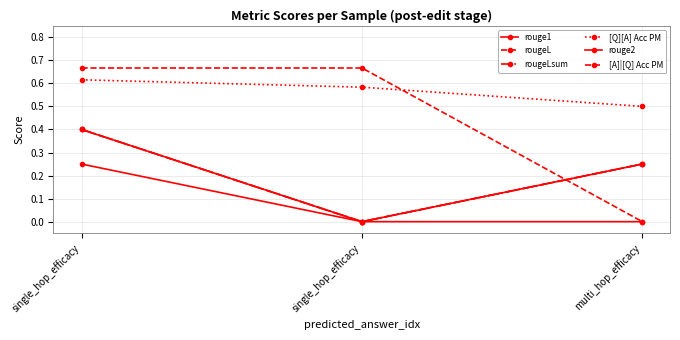

What is the label of the 1st point from the right?

multi_hop_efficacy